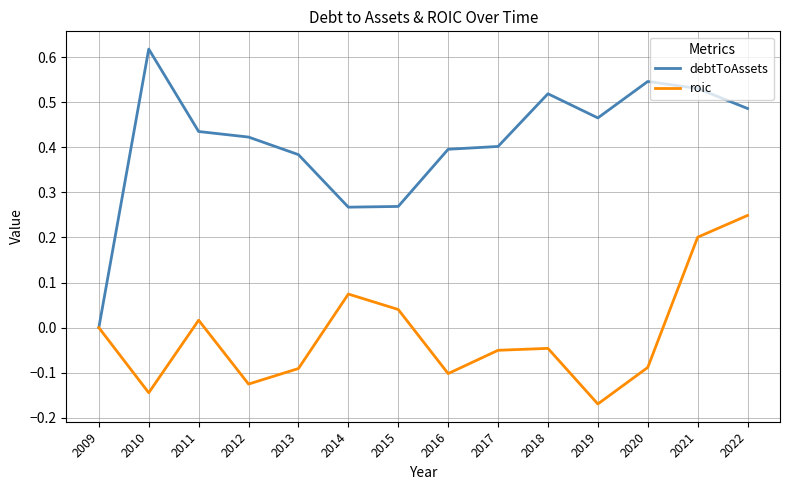

Is the value of roic at 2021 greater than the value of debtToAssets at 2016?

No